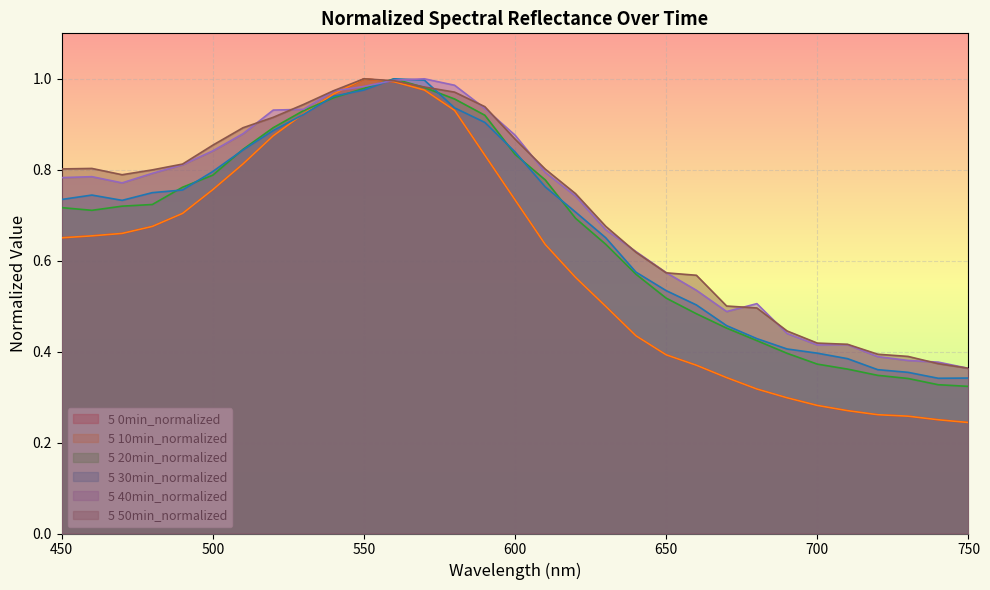

What is the sum of the 5 20min_normalized values at 510 and 450?

1.6